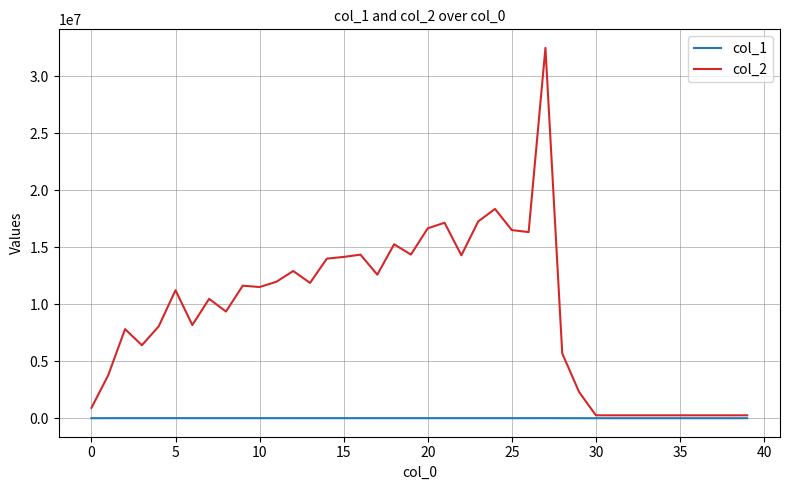

What is the maximum value shown in the chart?

32486175